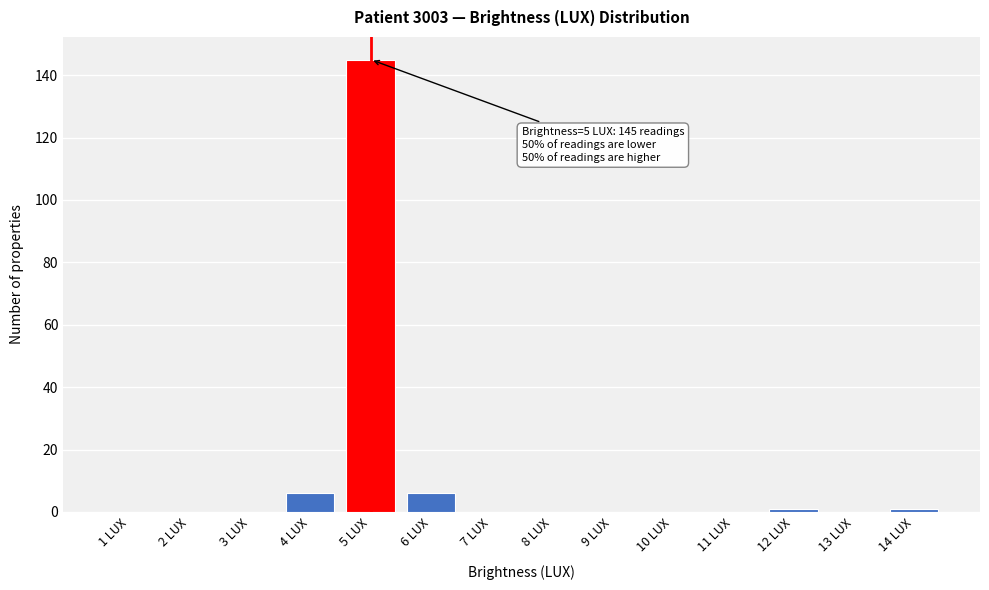

Reading right to left, list all the values displayed in this chart.

14 LUX=1	13 LUX=0	12 LUX=1	11 LUX=0	10 LUX=0	9 LUX=0	8 LUX=0	7 LUX=0	6 LUX=6	5 LUX=145	4 LUX=6	3 LUX=0	2 LUX=0	1 LUX=0